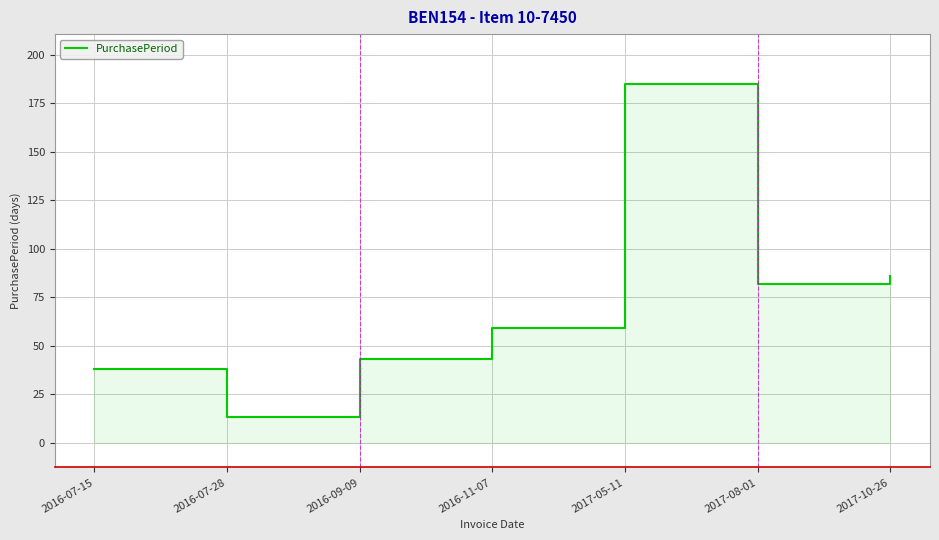

Rank the categories by value from highest to lowest.

2017-05-11, 2017-10-26, 2017-08-01, 2016-11-07, 2016-09-09, 2016-07-15, 2016-07-28